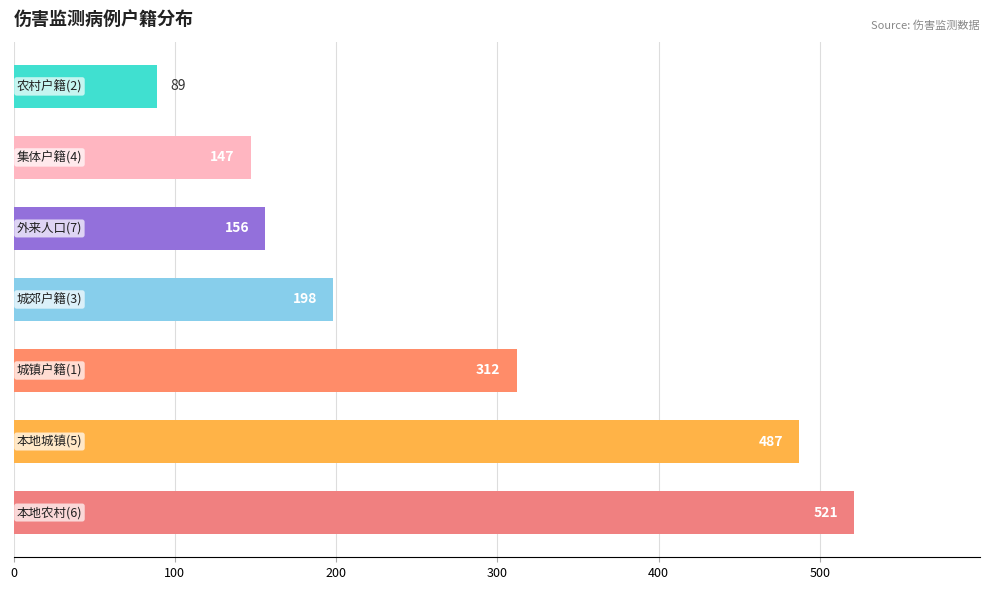

What is the difference between the second highest and second lowest values?

340